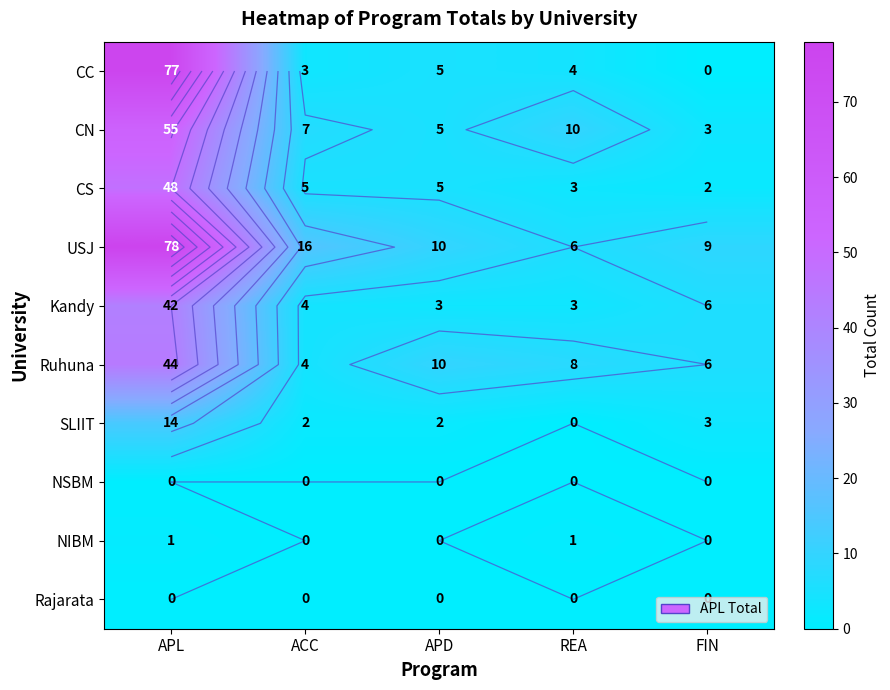

What is the maximum value shown in the chart?

78